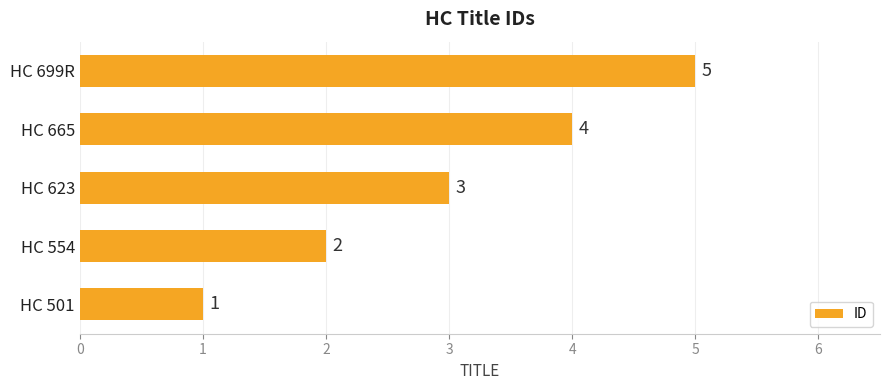

Rank the categories by value from lowest to highest.

HC 501, HC 554, HC 623, HC 665, HC 699R